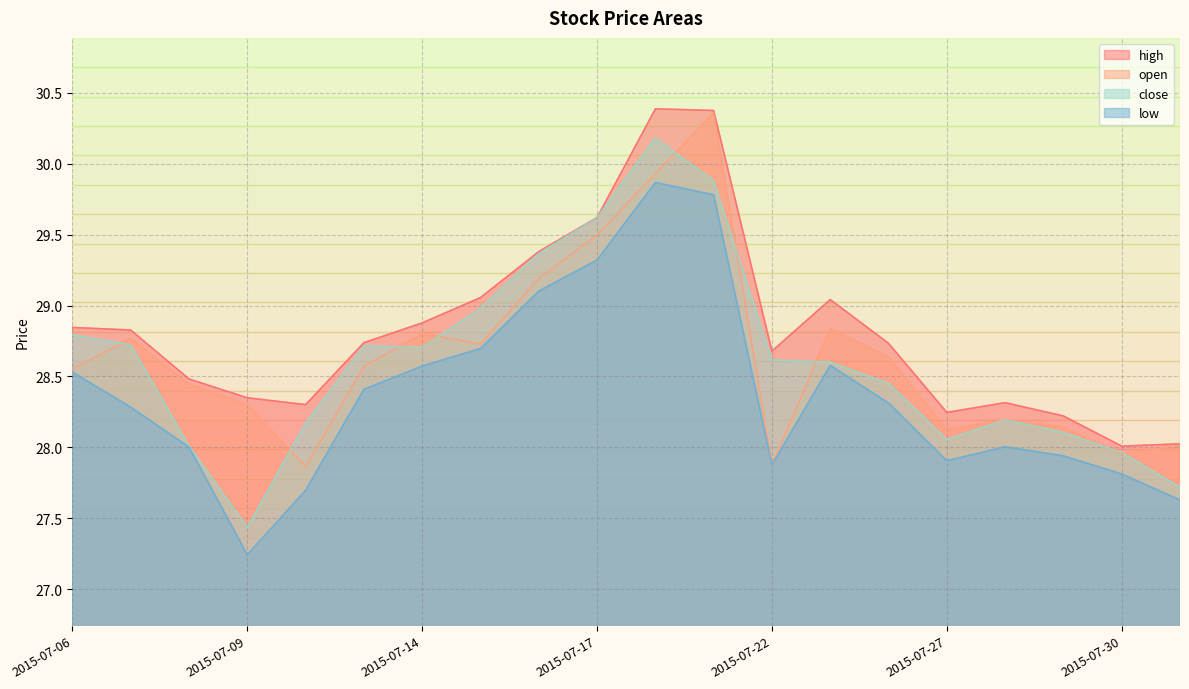

Is the value of low at 2015-07-22 greater than the value of high at 2015-07-28?

No